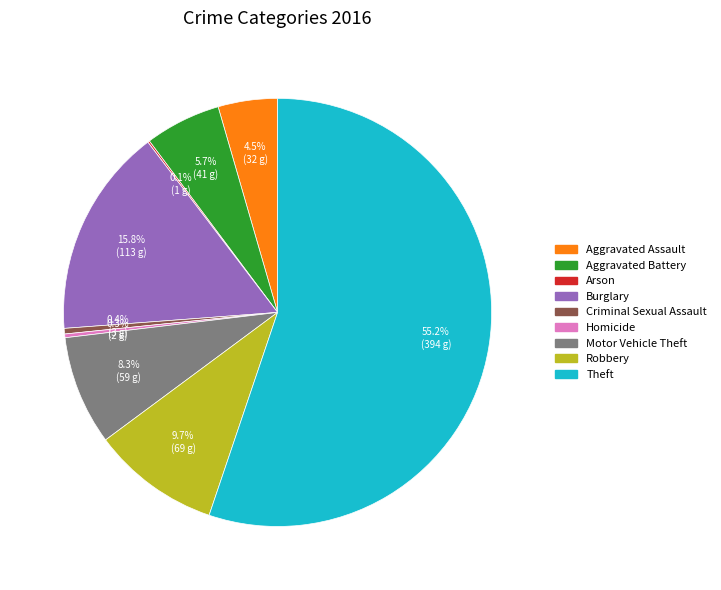

Is Aggravated Assault the majority of the pie?

No